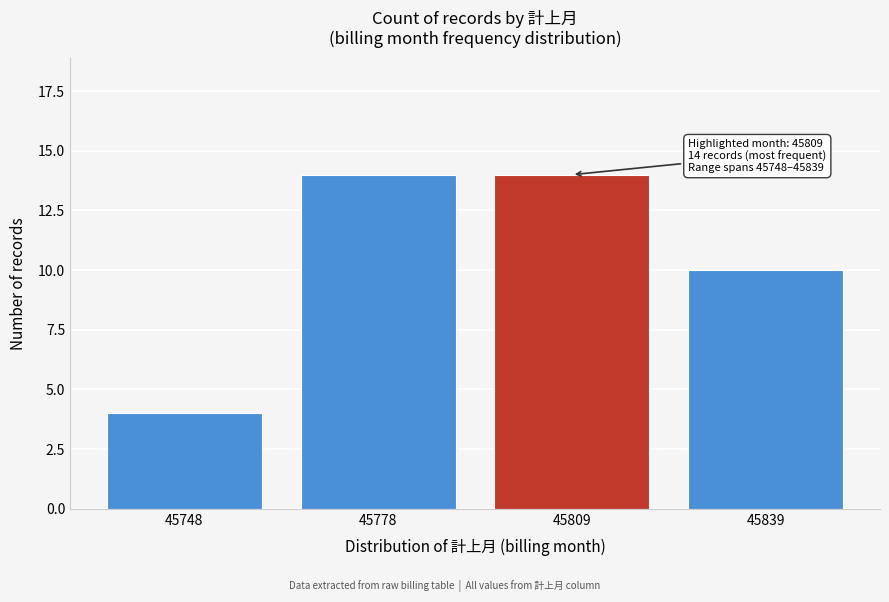

Reading left to right, transcribe all the data shown in this chart.

4	14	14	10